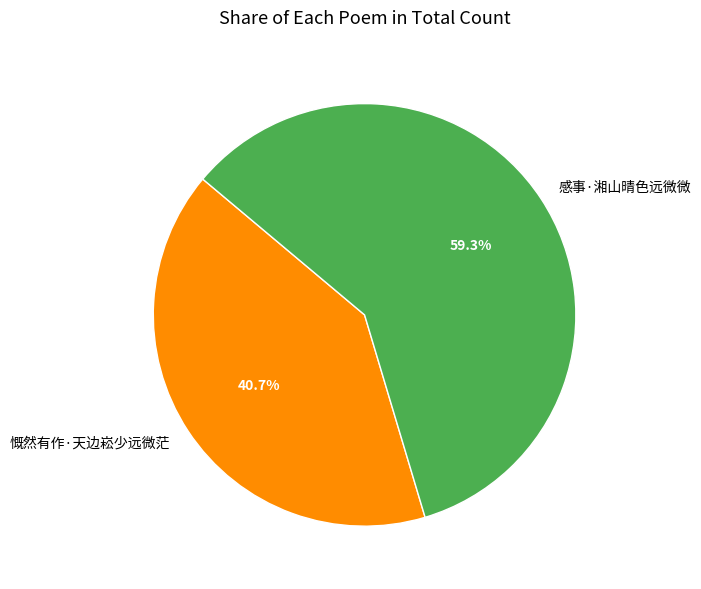

Which category has the smallest portion of the pie?

慨然有作·天边崧少远微茫